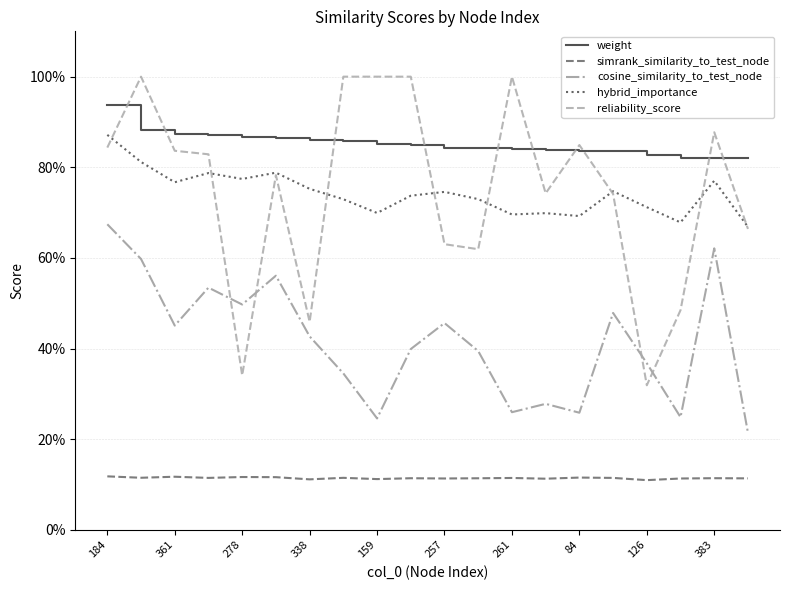

Does the chart display data point markers on the line(s)?

No